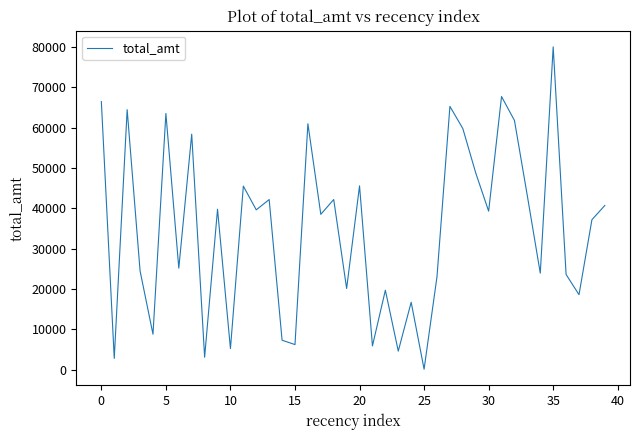

Does the chart have visible grid lines?

No